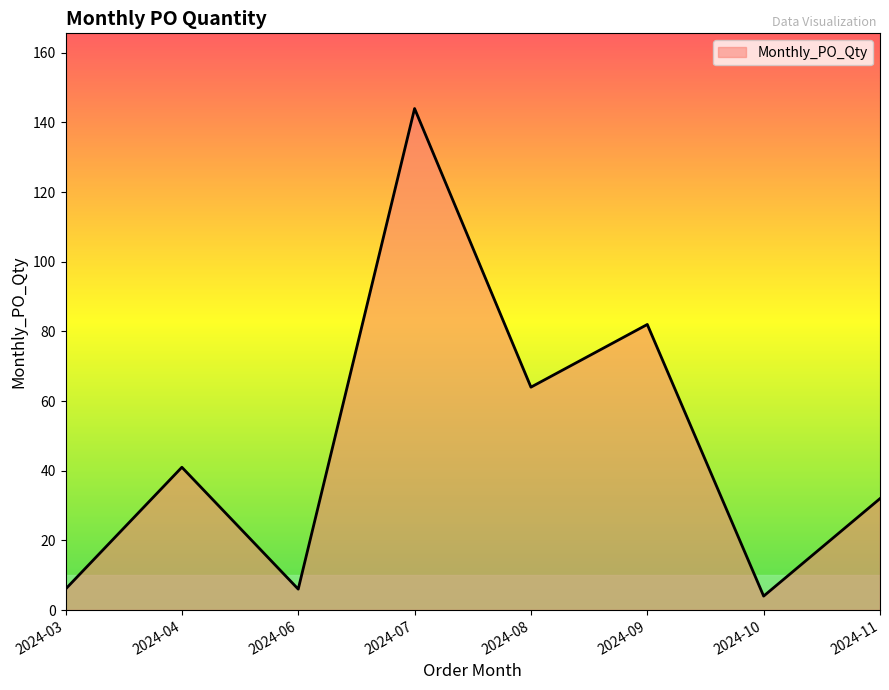

What is the difference between the second highest and second lowest values?

76